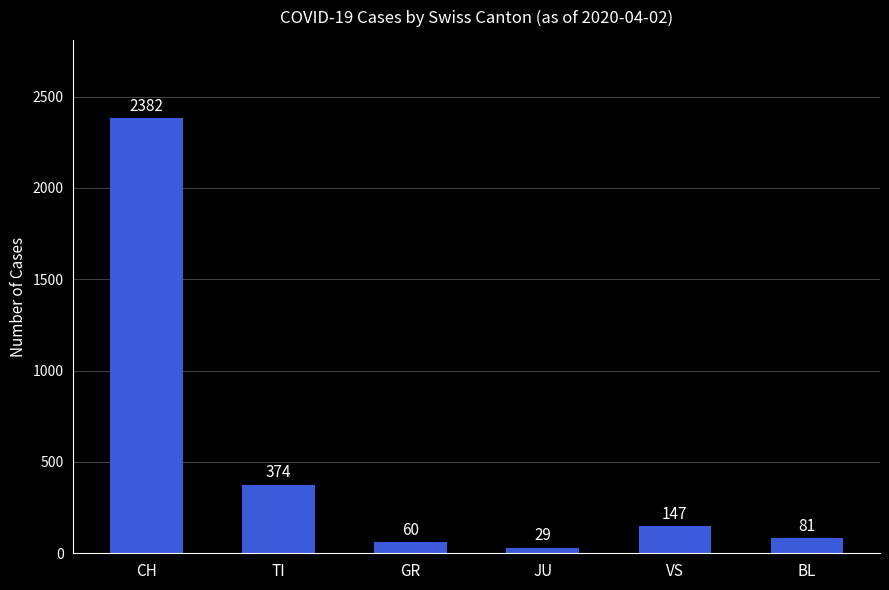

Rank the categories by value from lowest to highest.

JU, GR, BL, VS, TI, CH